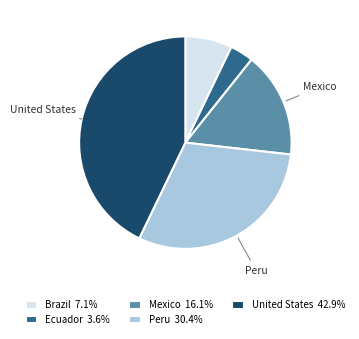

Is Ecuador 3.6% the majority of the pie?

No